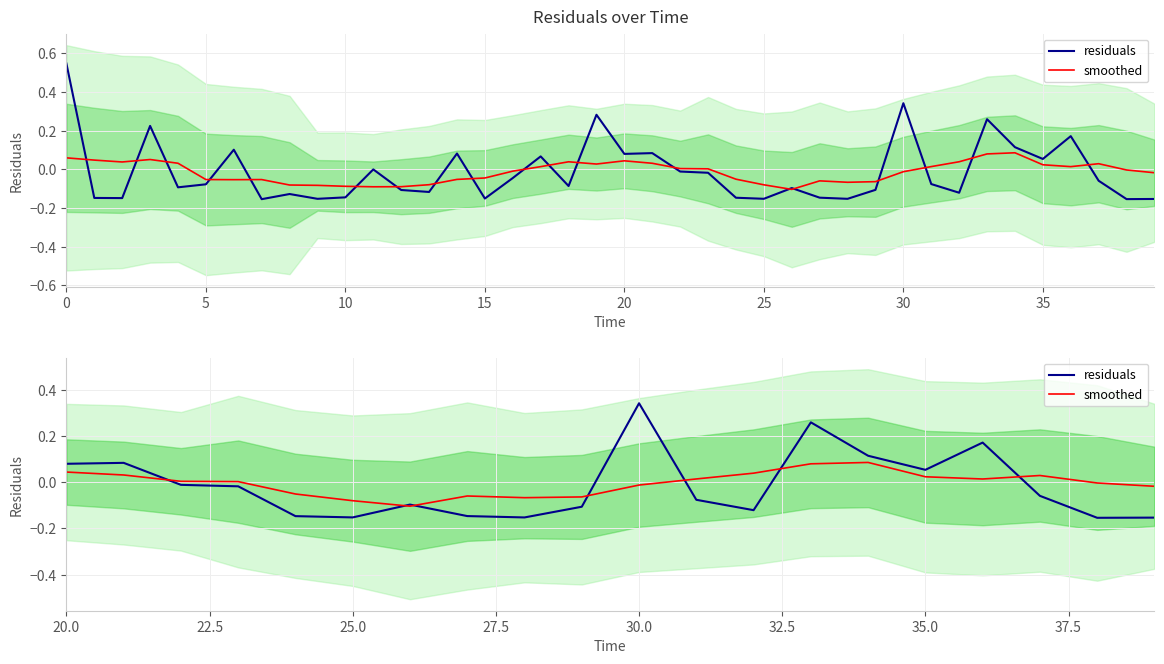

In residuals, how many points are lower than both neighbors (excluding endpoints)?

5